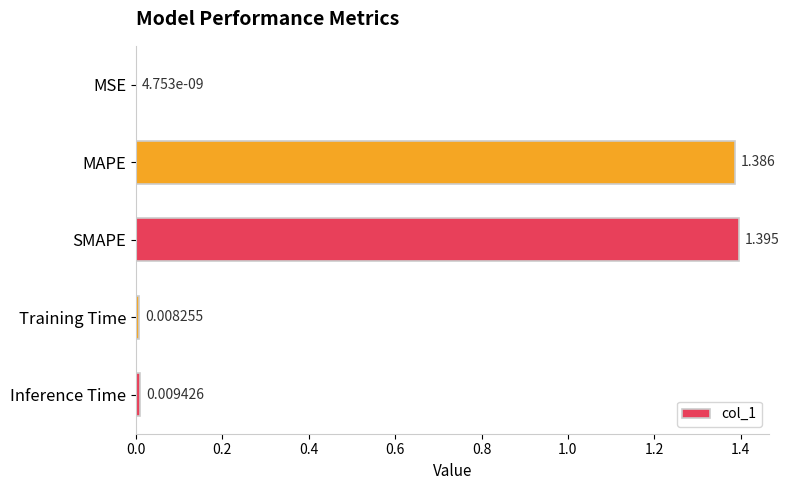

Between MAPE and Training Time, which is larger?

MAPE